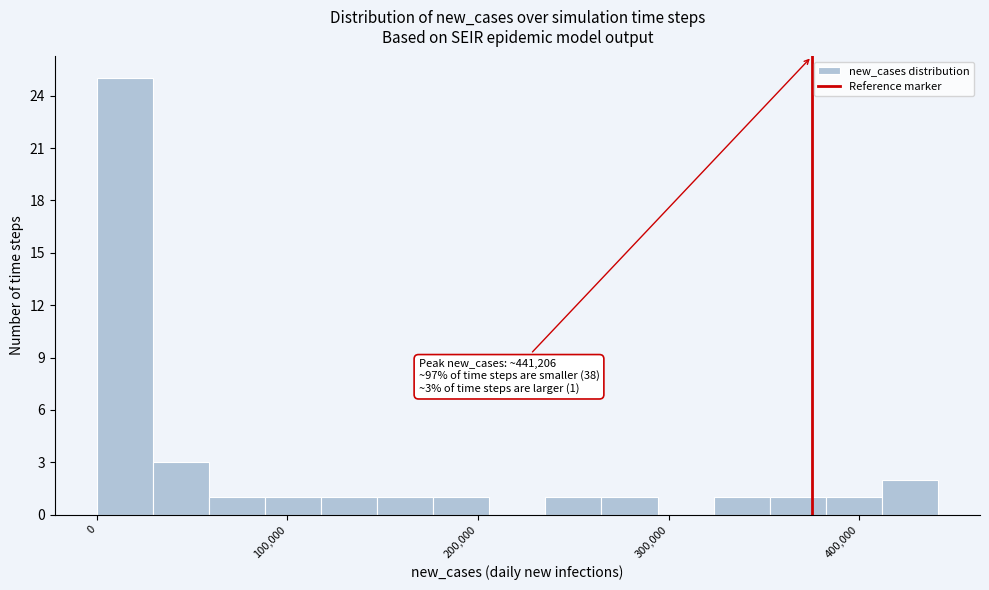

Around what value on the x-axis is the tallest bar? Give the approximate position of its centre, as read against the axis.

10000